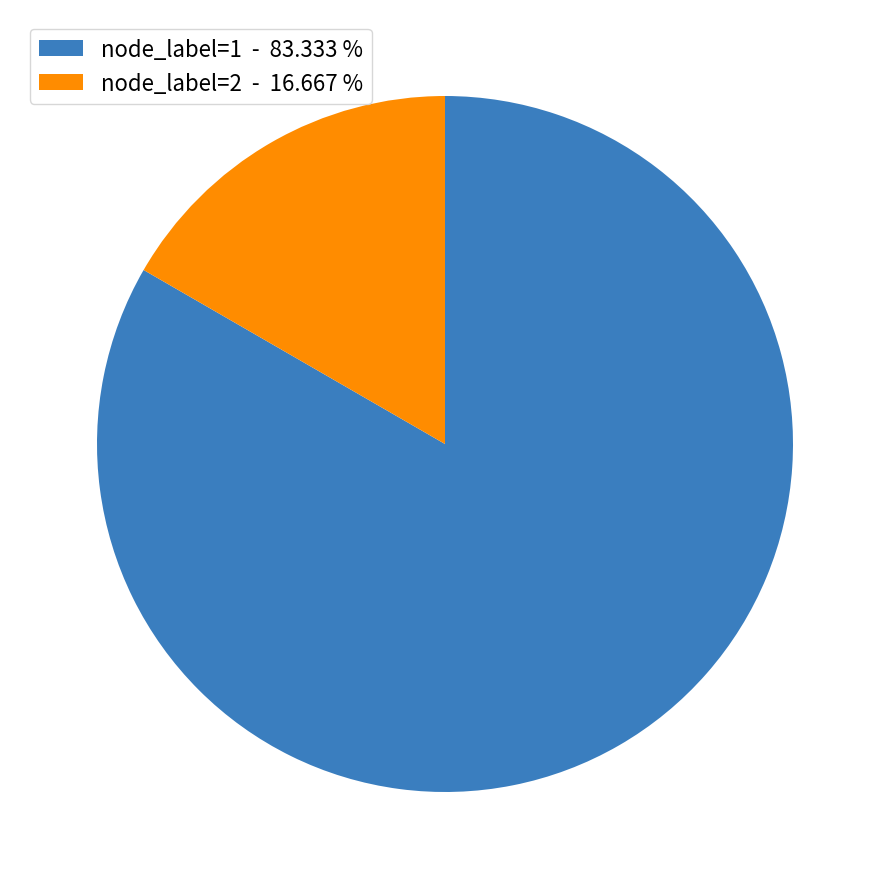

Is there a majority slice in this chart?

Yes